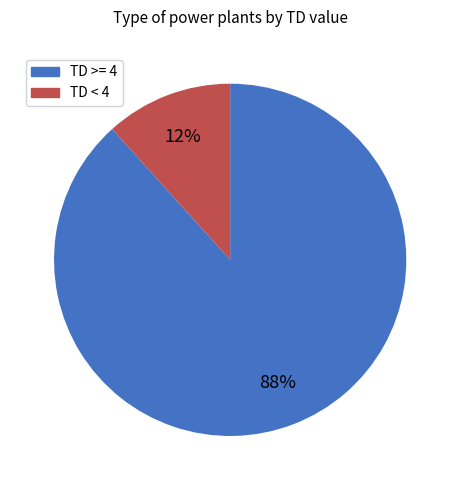

Is it true that TD >= 4 is 88% of the pie?

True